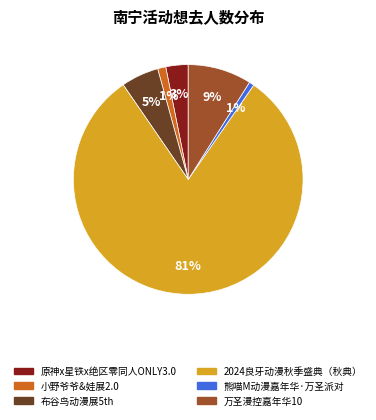

Is there any slice that represents more than half of the pie?

Yes